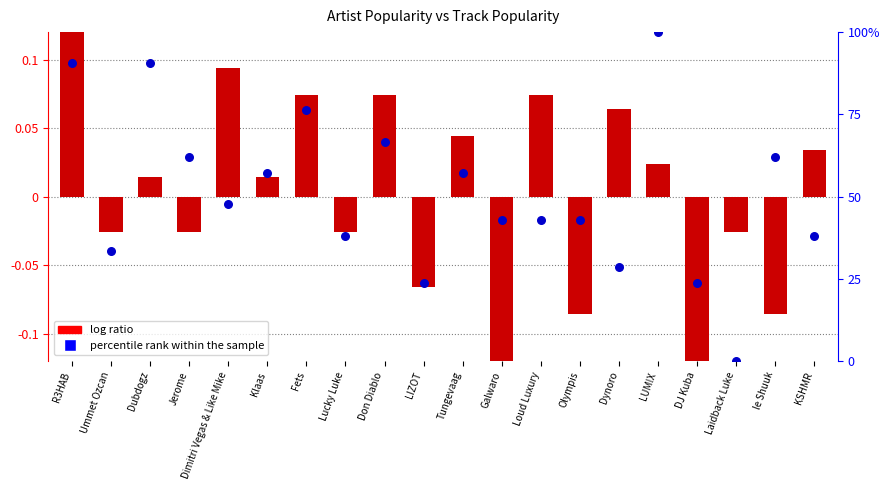

Which series has the largest total across all categories?

percentile rank within the sample